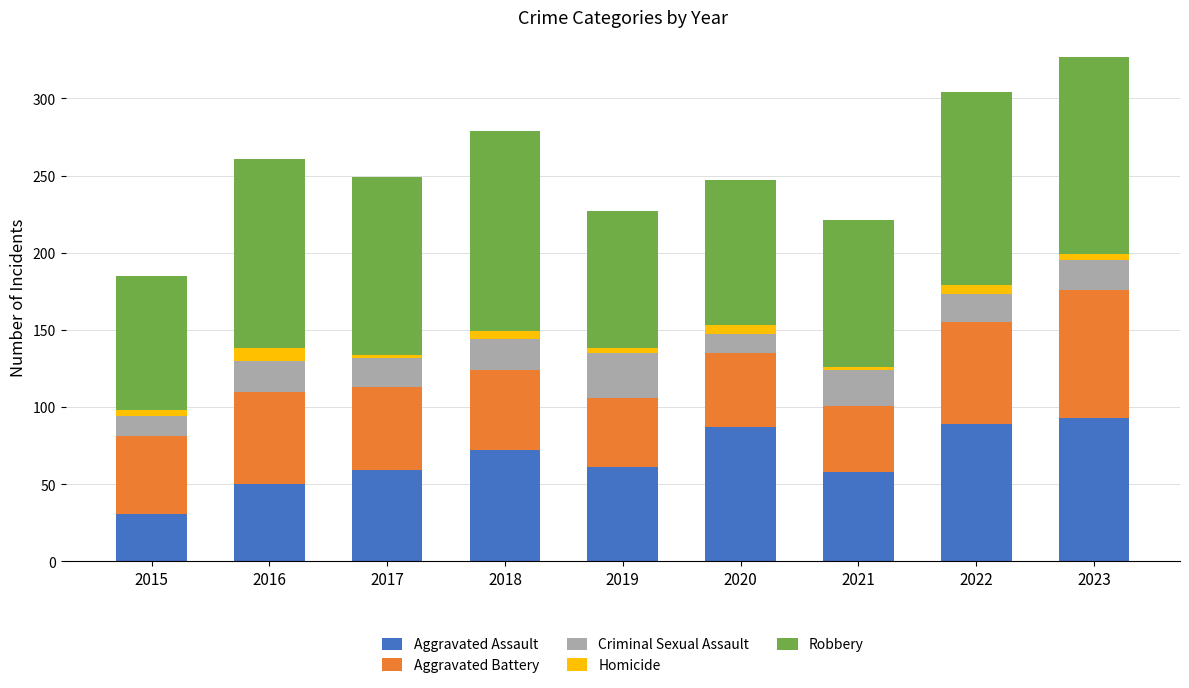

The Aggravated Assault series shows 11 at 2015. True or false?

False